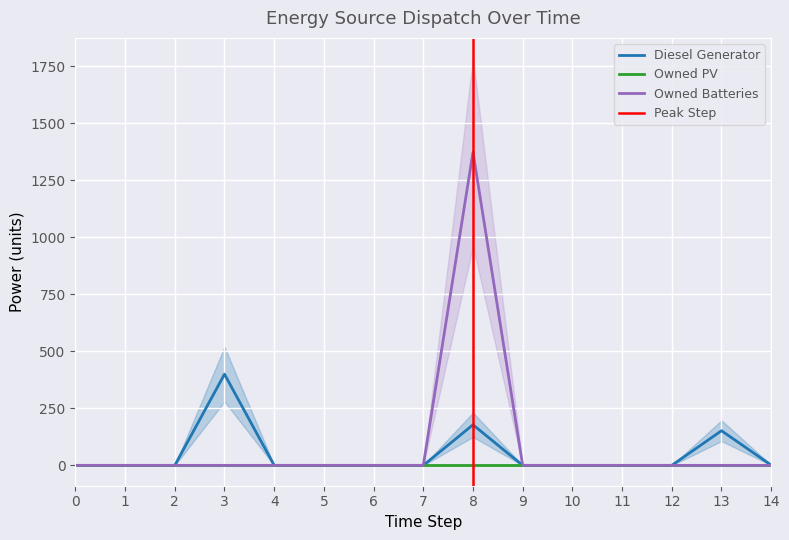

In Owned Batteries, how many points are higher than both neighbors (excluding endpoints)?

1